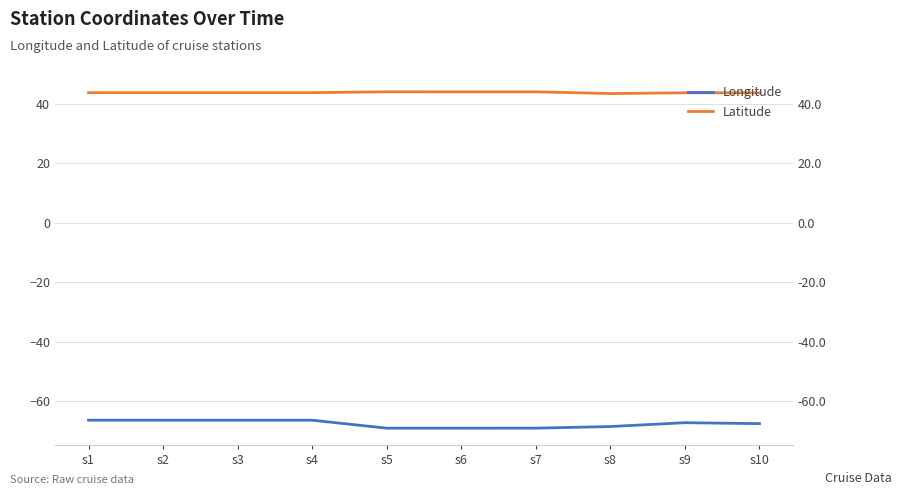

Between s4 and s8, which is larger?

s4